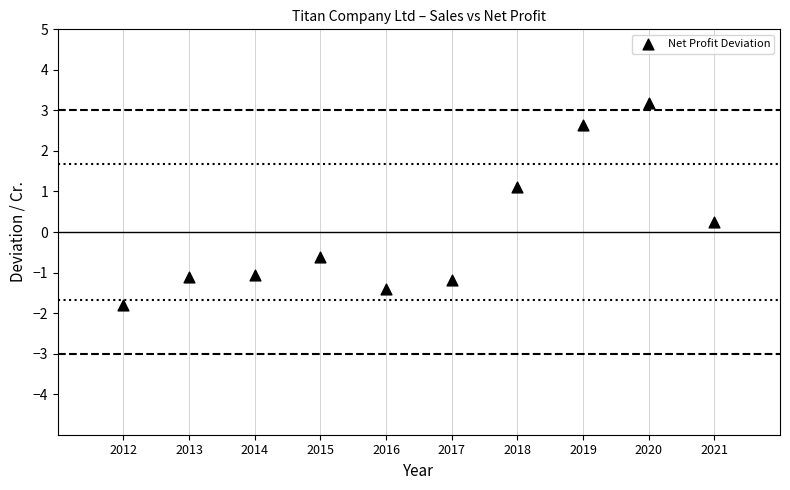

What is the average X value?

5.5